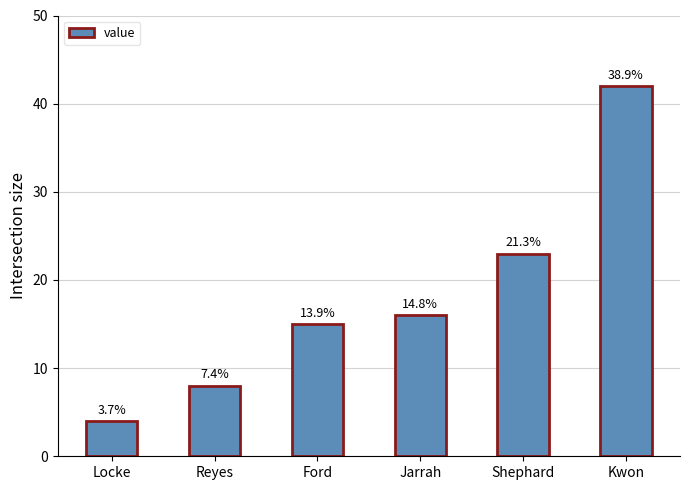

Where does the data first go above 16?

Shephard